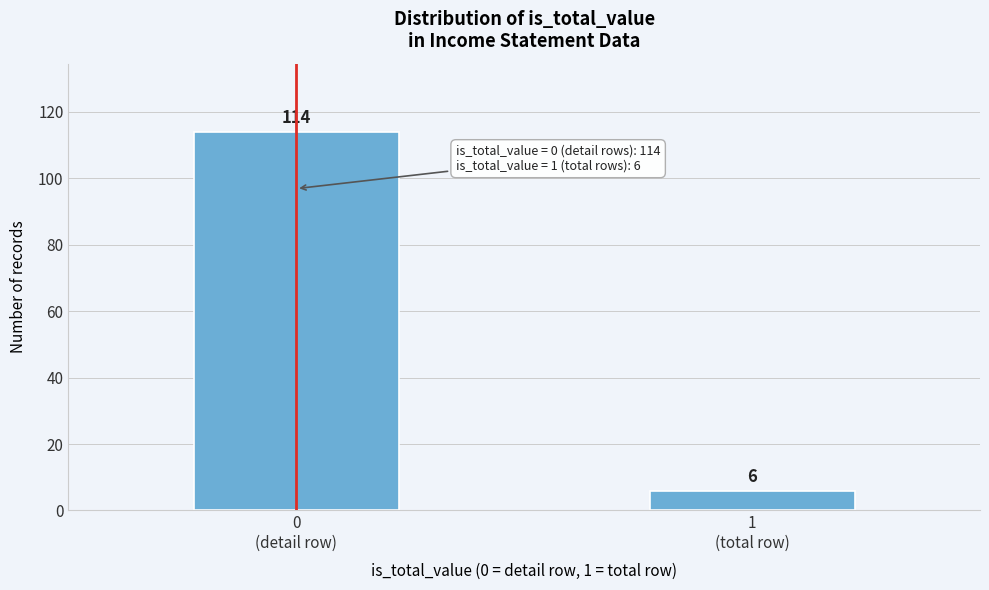

Reading left to right, extract all data points from this chart.

114	6